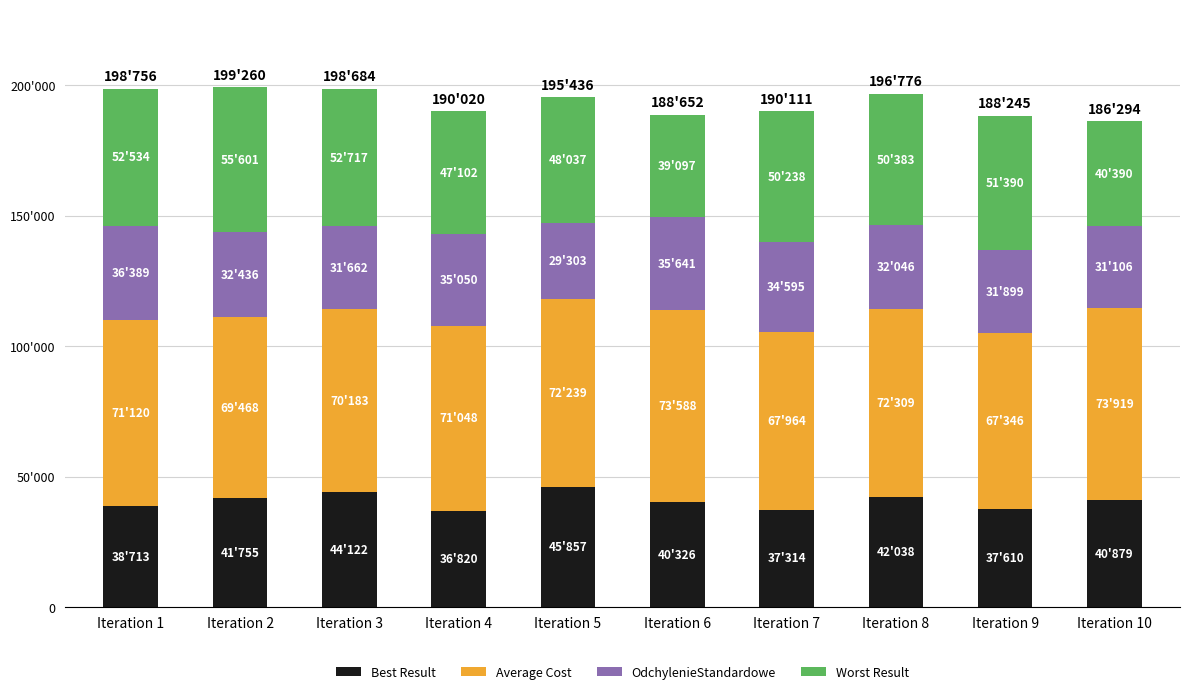

Are the bars horizontal?

No